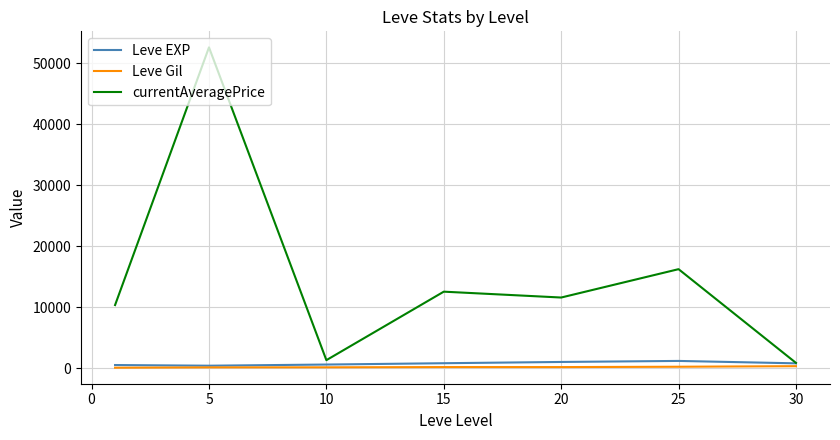

What is the sum of all Leve EXP values?

5570